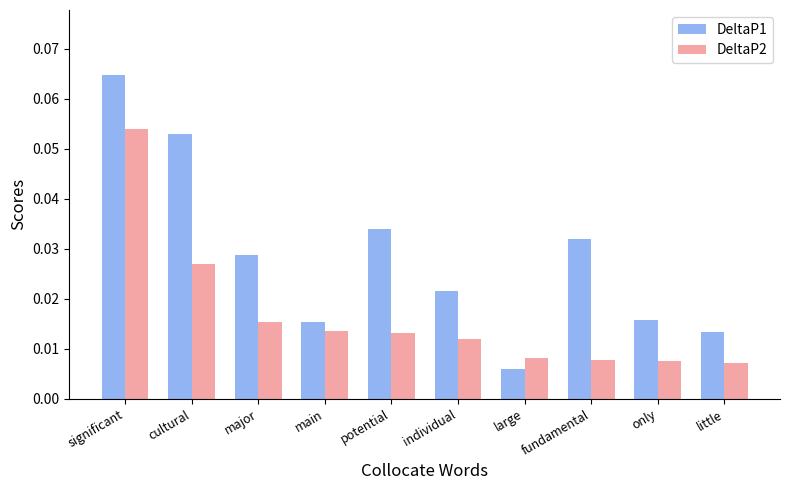

Is the value of DeltaP2 at significant greater than the value of DeltaP1 at large?

Yes